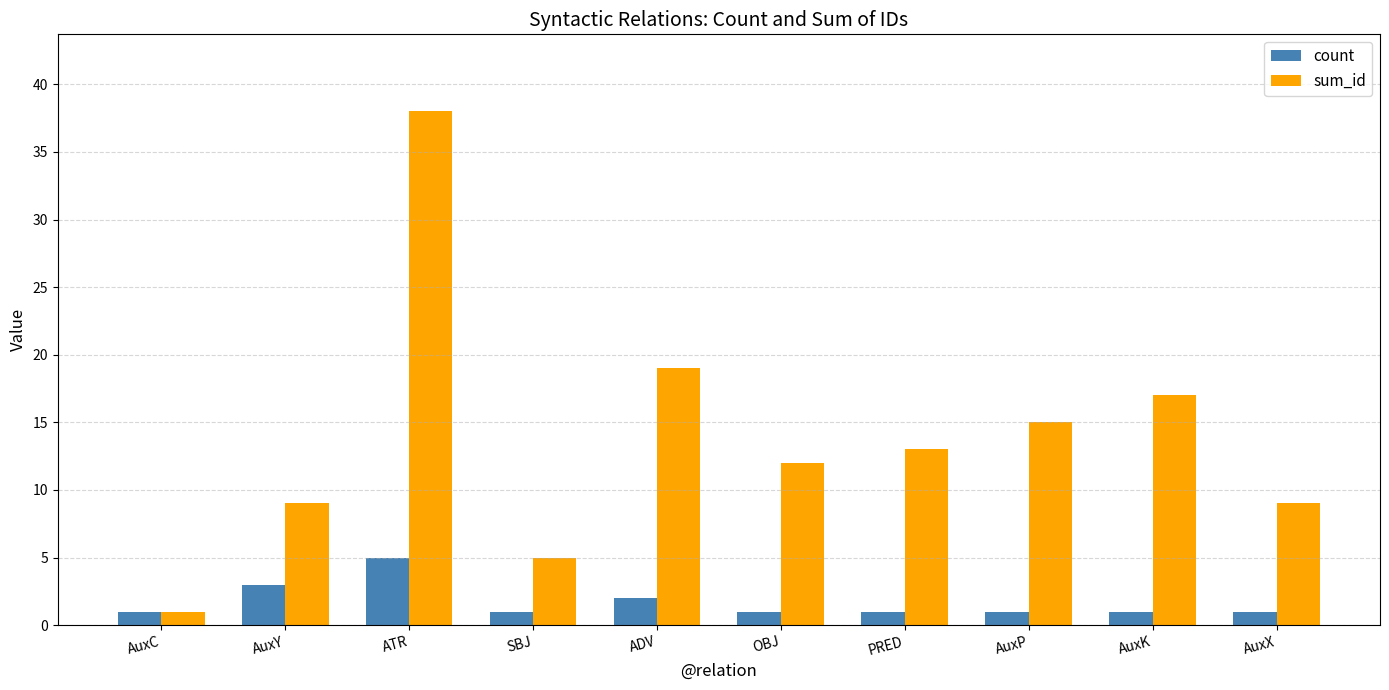

How many groups of bars are there?

10